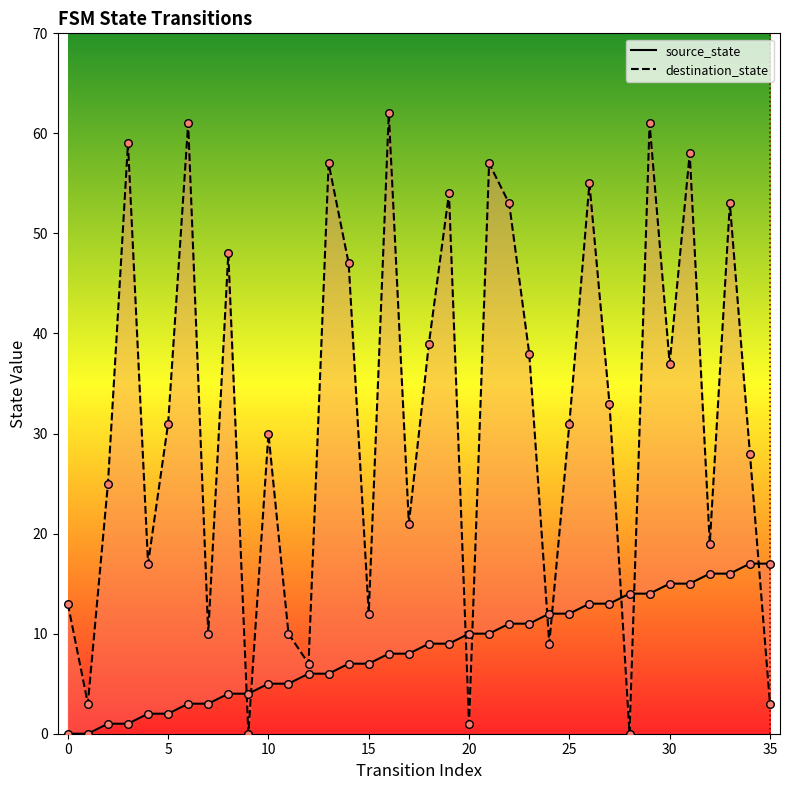

At how many categories does at least one series exceed 0?

36